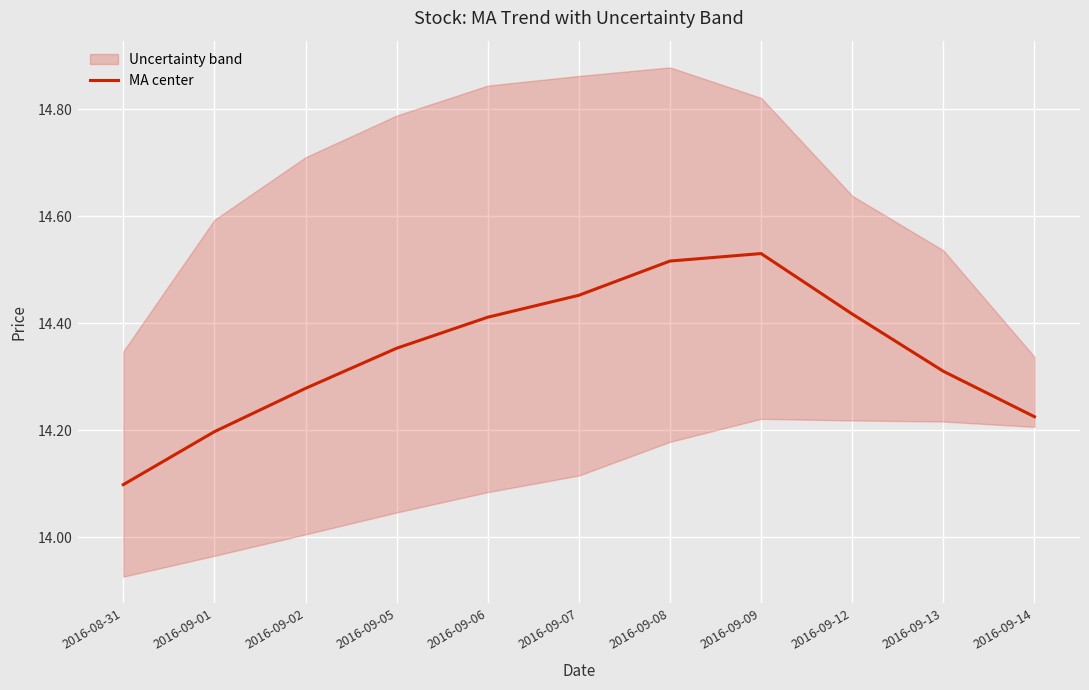

How many interior local peaks (higher than both neighbors) does the data have?

1